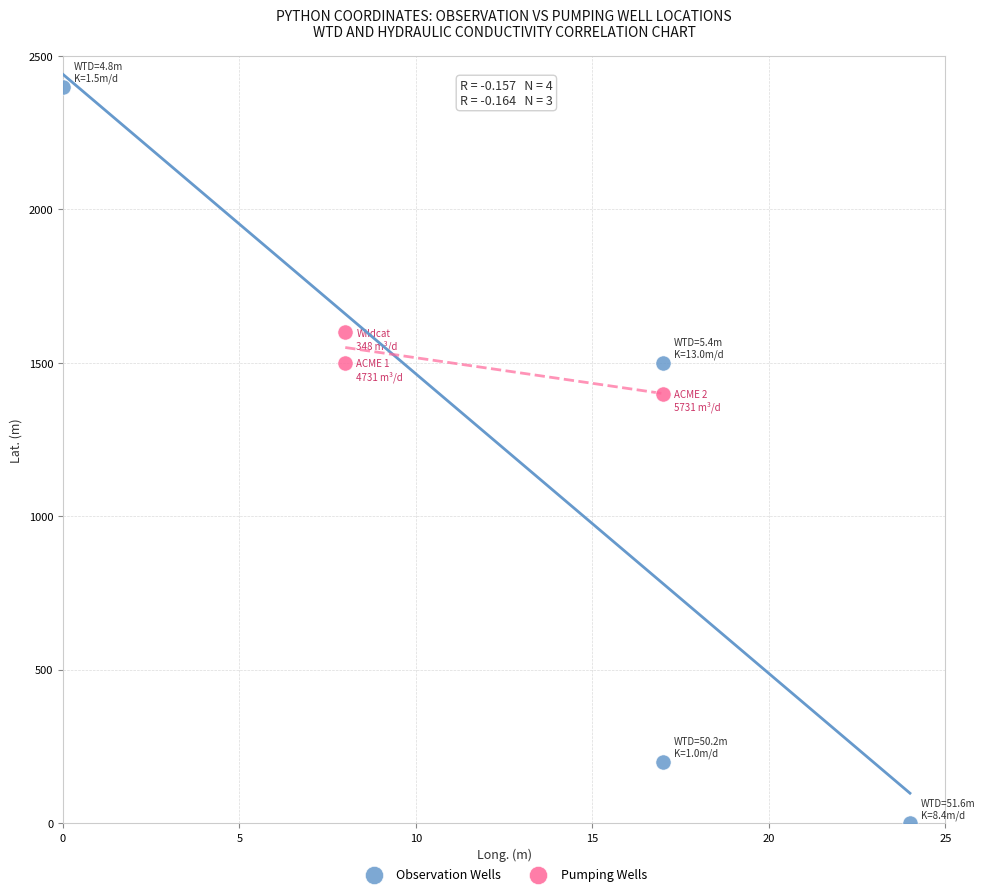

Which series contains the highest Y value?

Observation Wells